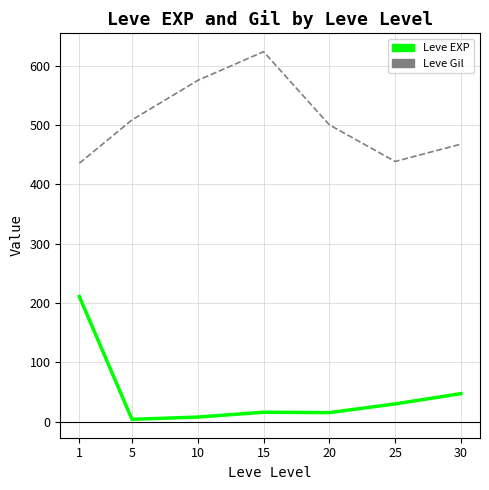

What is the difference between the second highest and second lowest values in the Leve Gil series?

136.7